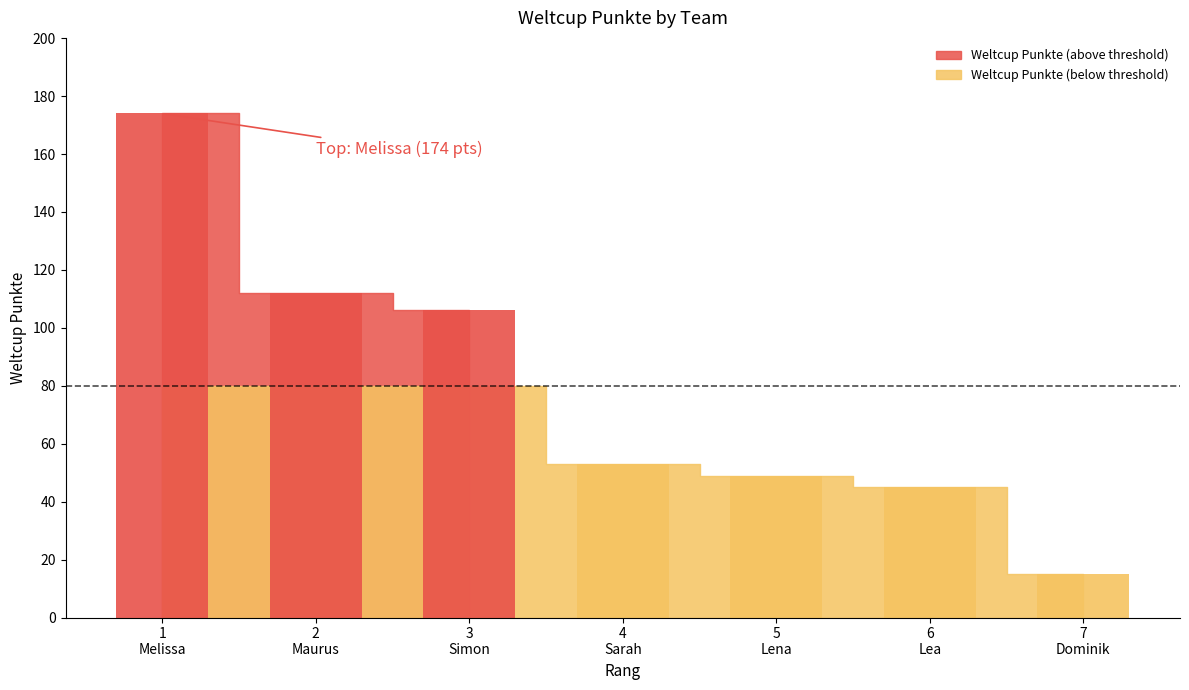

What is the greatest value displayed?

174